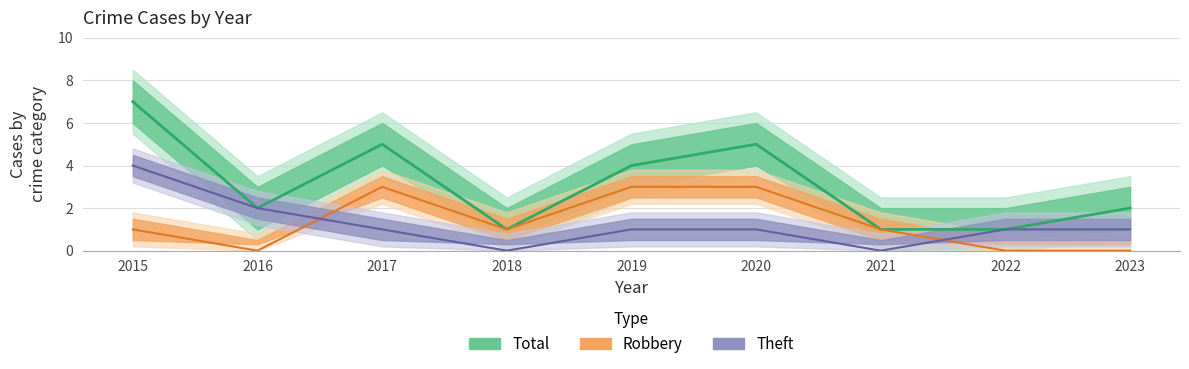

What is the average value of the Robbery series?

1